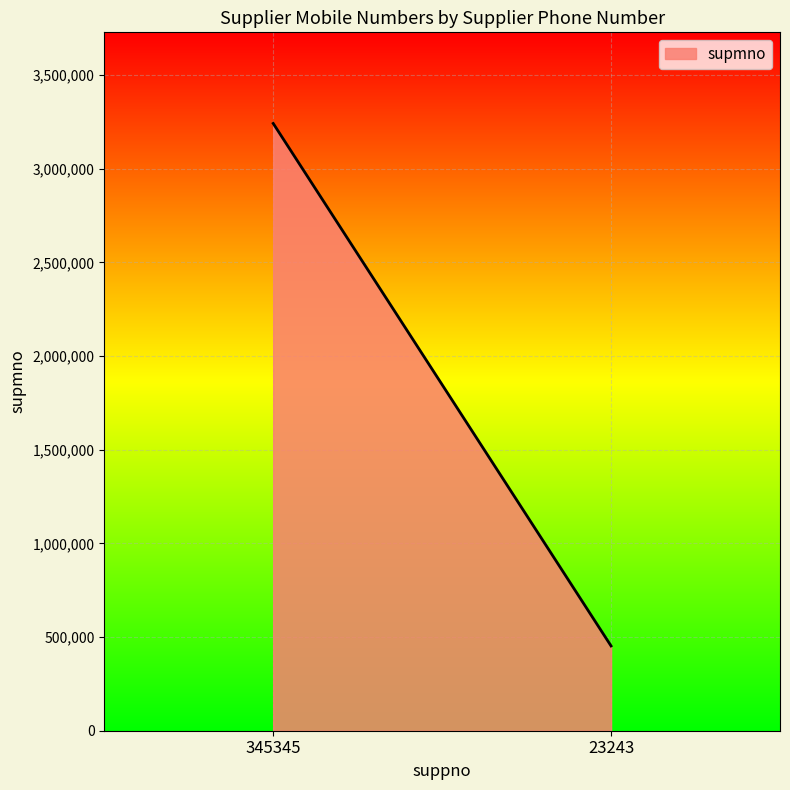

What is the maximum value shown in the chart?

3242342.0